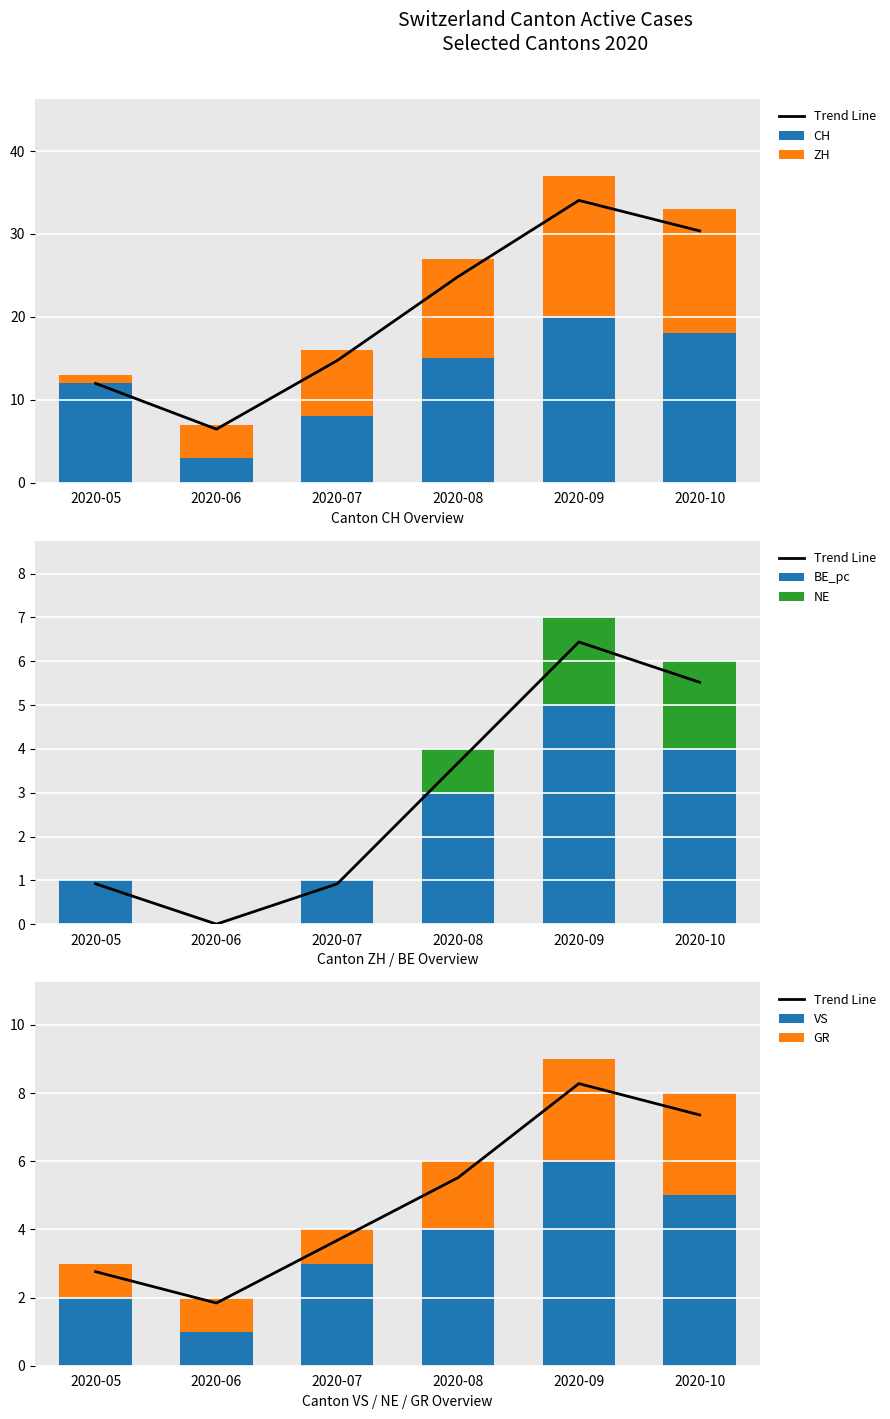

What is the greatest value displayed?

20